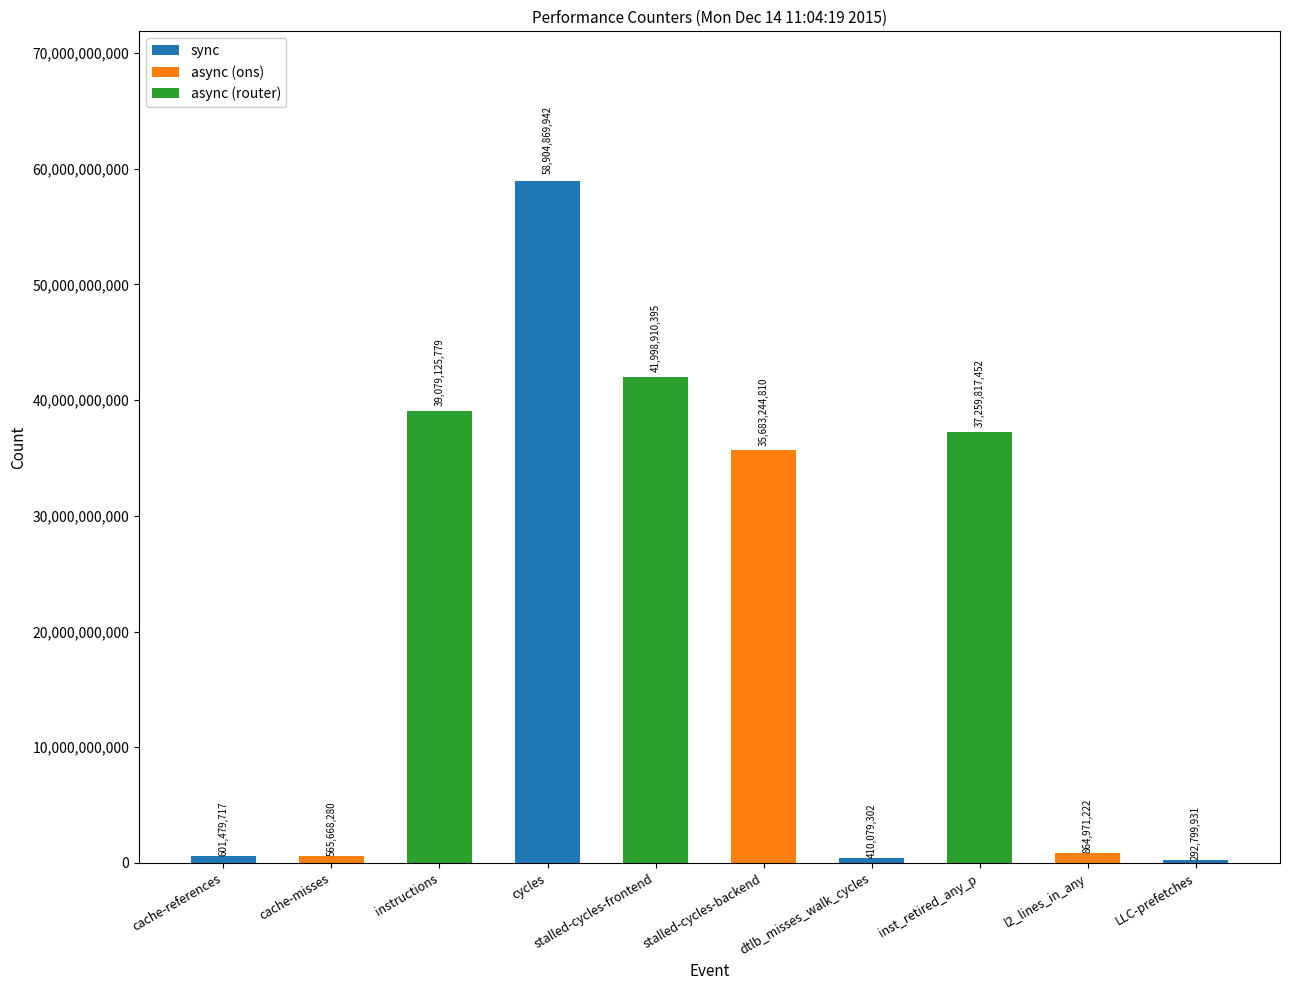

Which category has the highest value across all series?

cycles